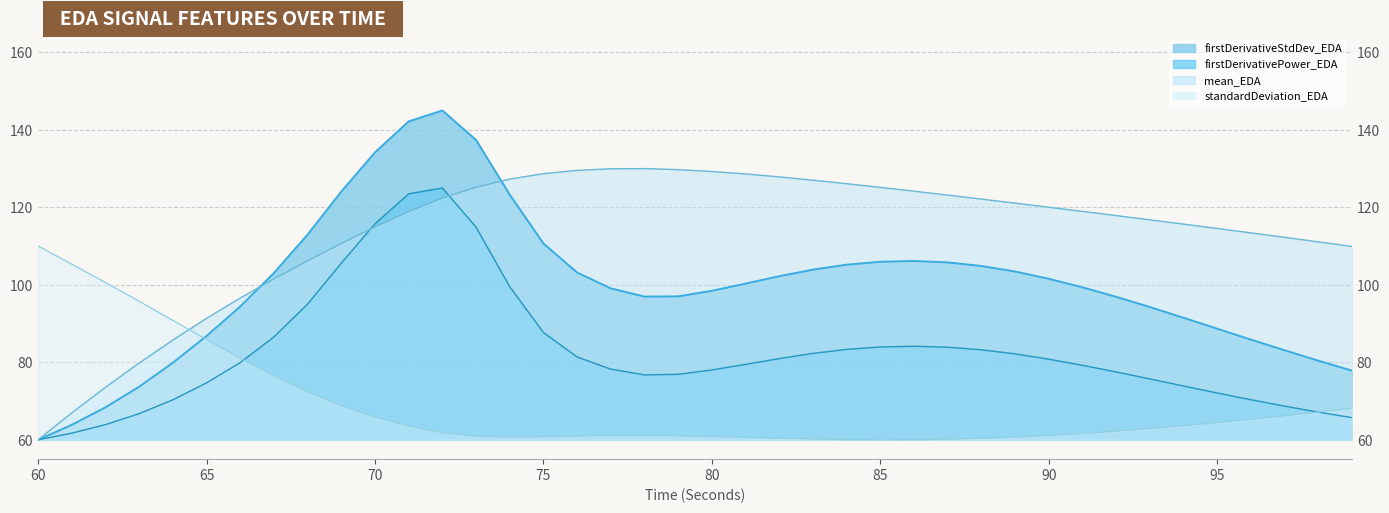

What is the average value of the firstDerivativePower_EDA series?

82.4